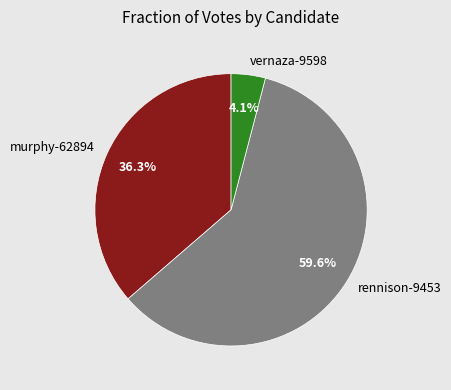

Which category has the biggest portion of the pie?

rennison-9453